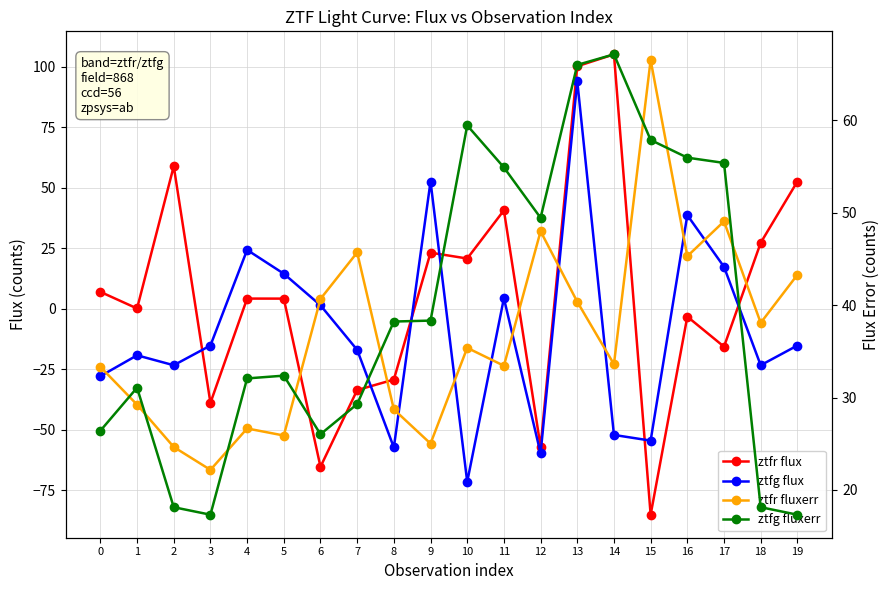

Which series has the widest spread of values?

ztfr flux